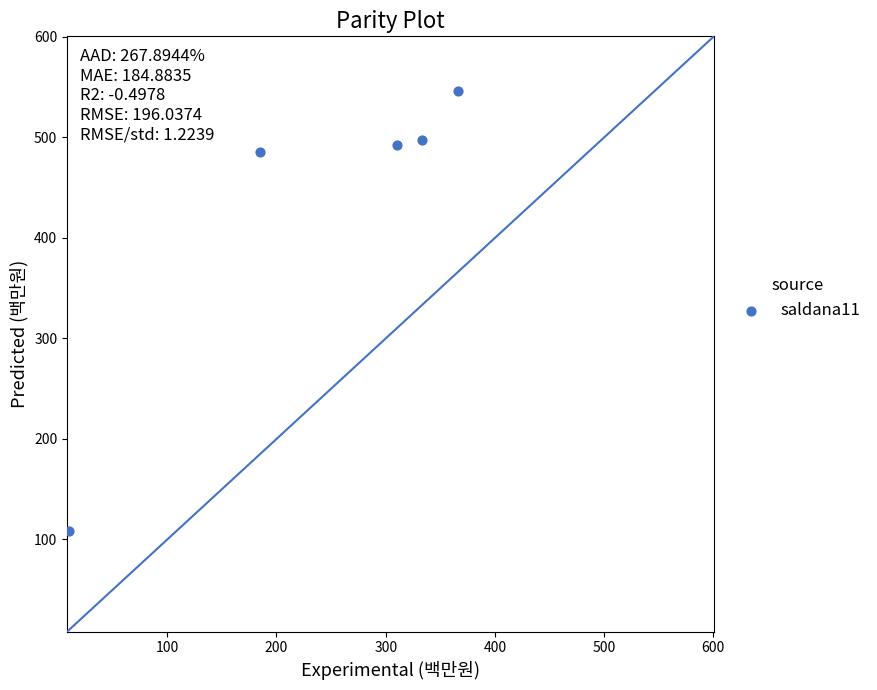

What Y value in the scatter plot is closest to 327?

485.3